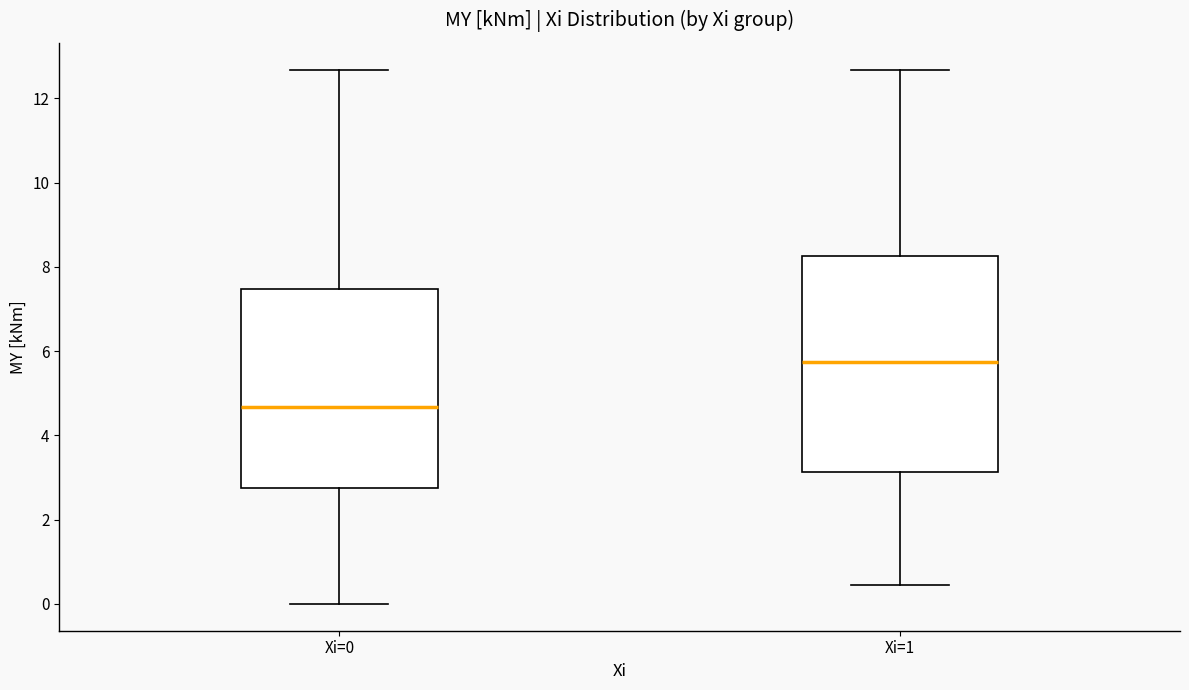

Where does the upper whisker of the box for Xi=0 end on the y-axis? The values are not printed on the chart, so give them approximately, as read against the axis.

12.6